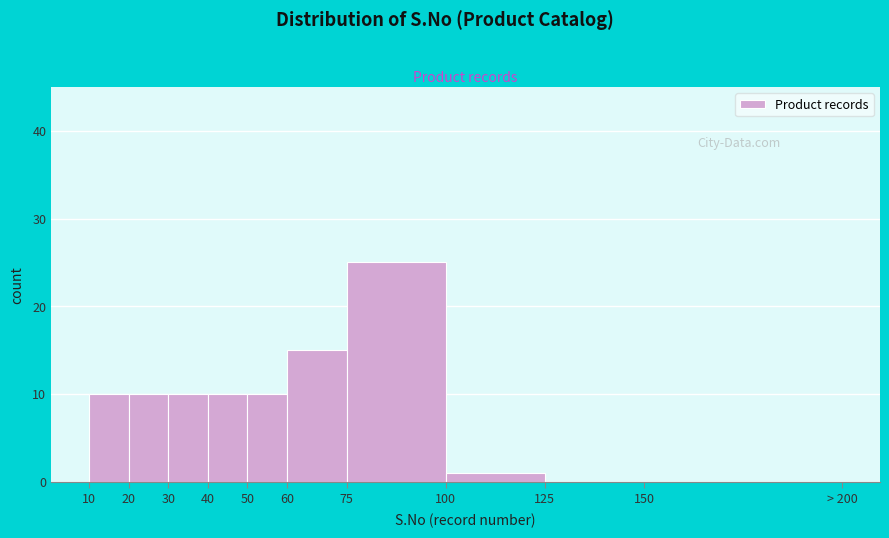

Reading right to left, extract all data points from this chart.

150=0	125=0	100=1	75=25	60=15	50=10	40=10	30=10	20=10	10=10